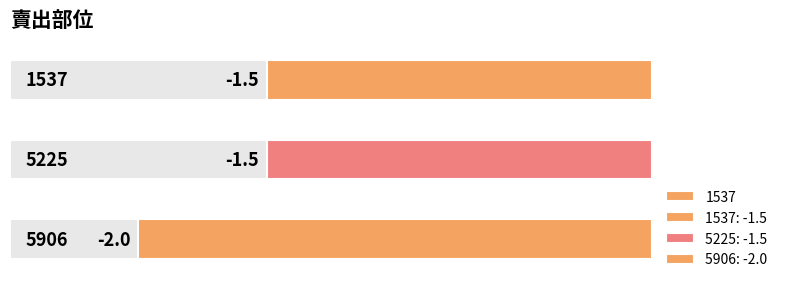

What is the smallest value displayed?

-2.0